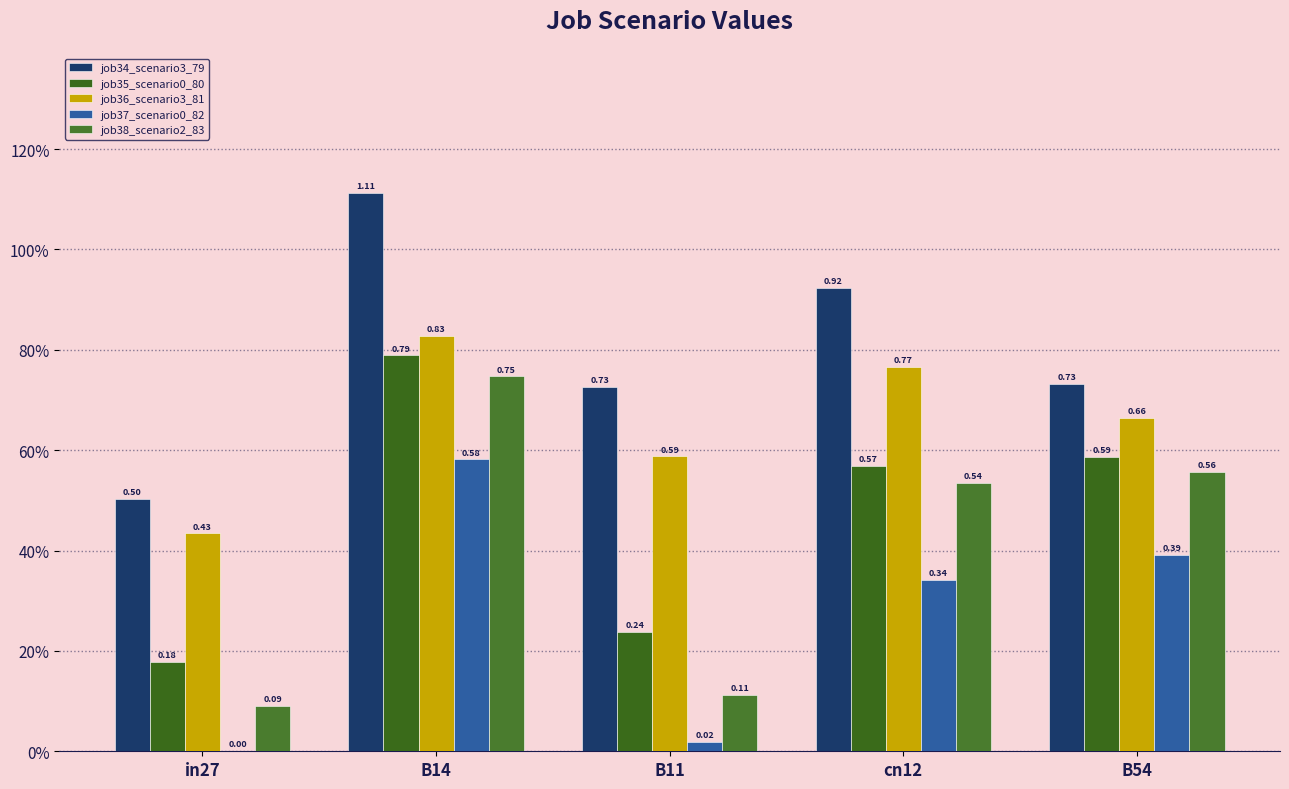

What position from the left is B54?

5